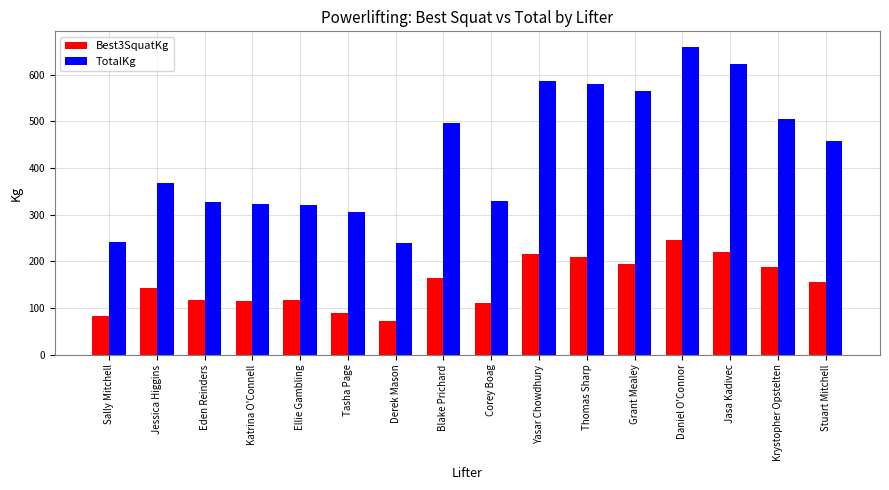

Does the chart contain stacked bars?

No